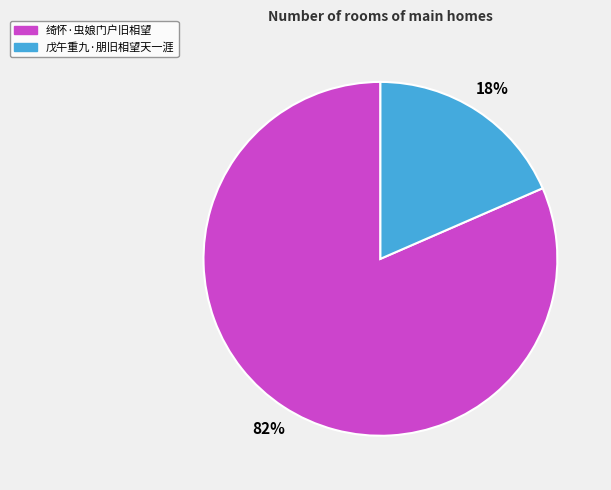

Which category has the biggest portion of the pie?

绮怀·虫娘门户旧相望